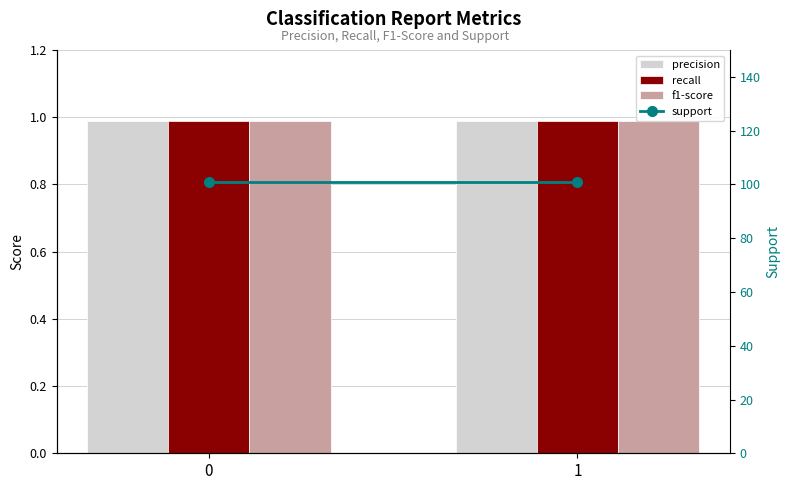

Which series has the largest range (max minus min)?

precision